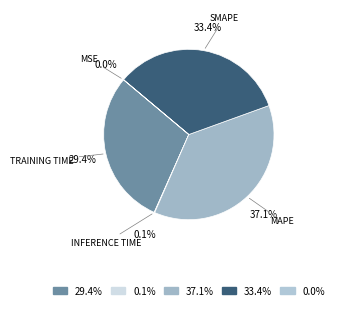

Which category has the biggest portion of the pie?

37.1%